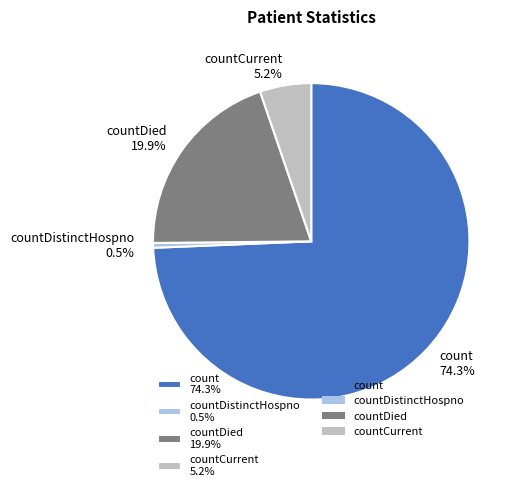

How many slices are in this pie chart?

4